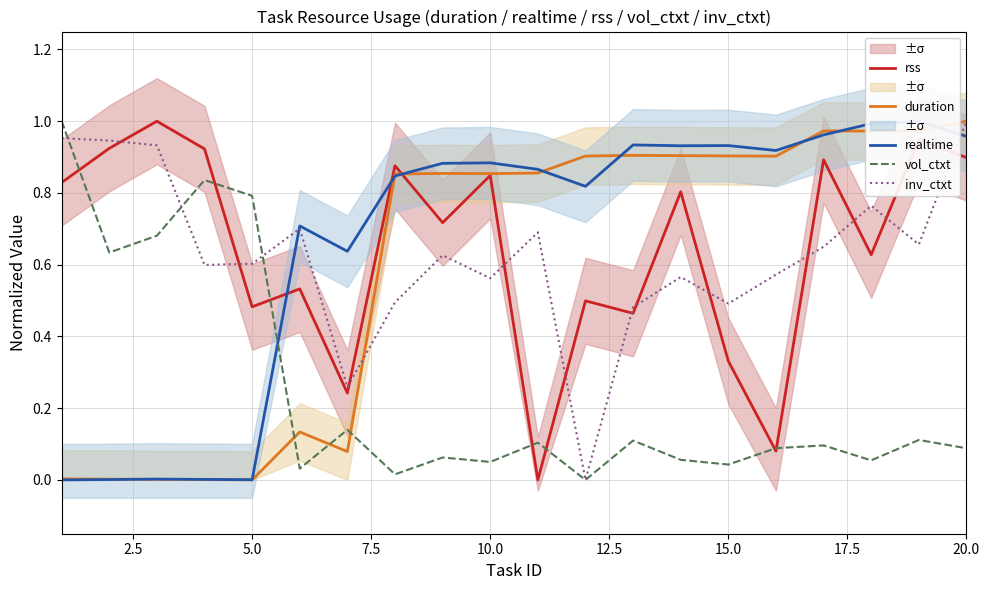

Which series has the largest range (max minus min)?

rss